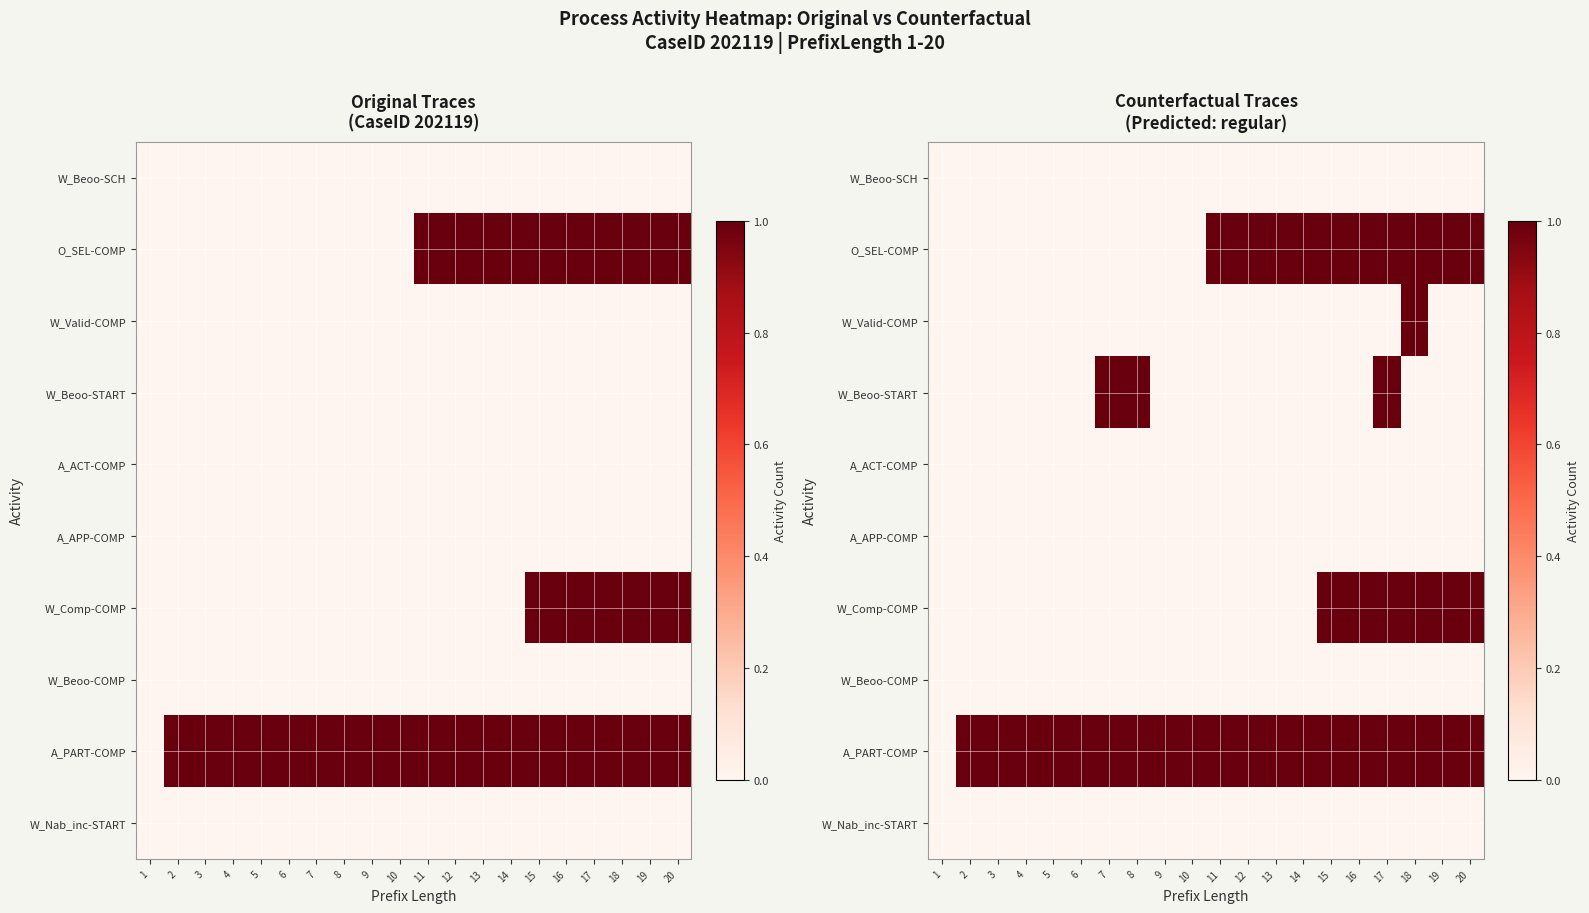

Which series has the largest range (max minus min)?

O_SEL-COMP